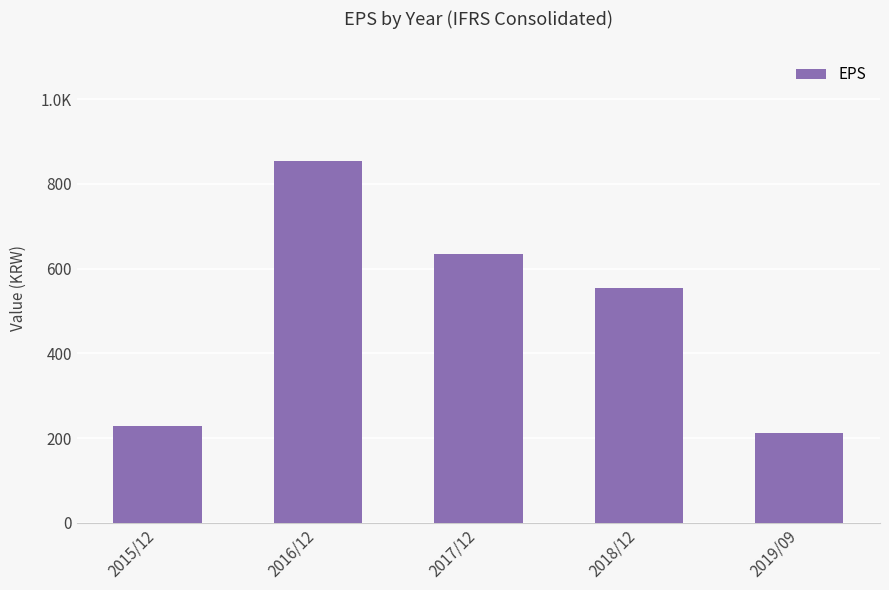

What is the smallest value displayed?

211